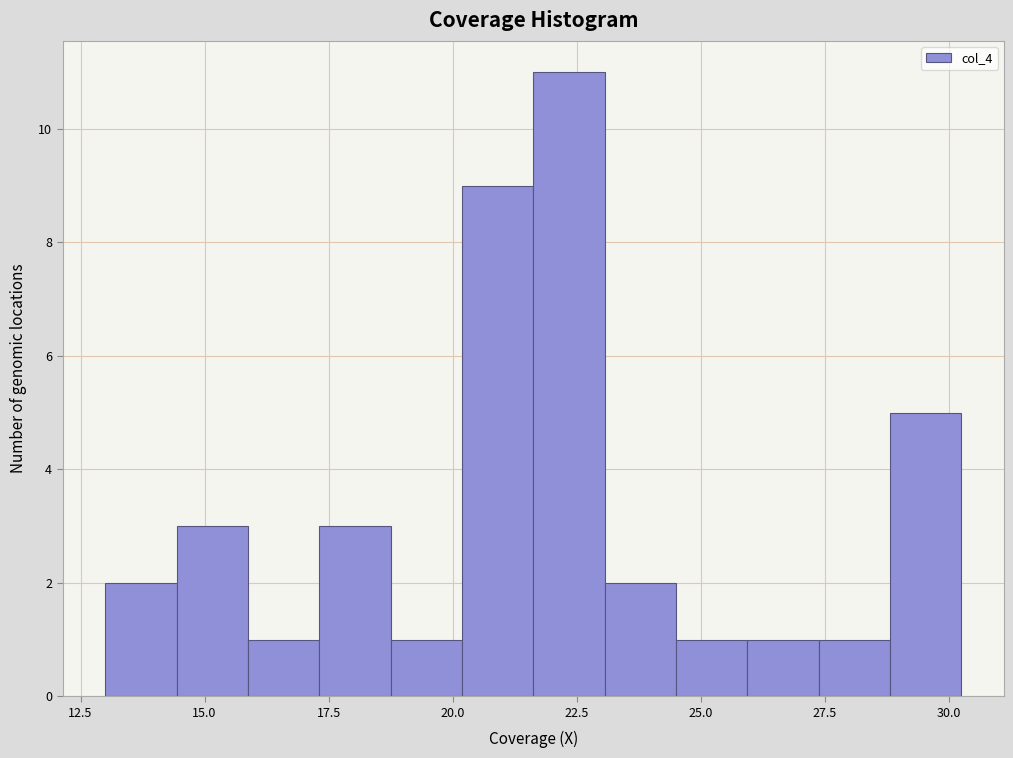

Around what value on the x-axis is the tallest bar? Give the approximate position of its centre, as read against the axis.

22.5